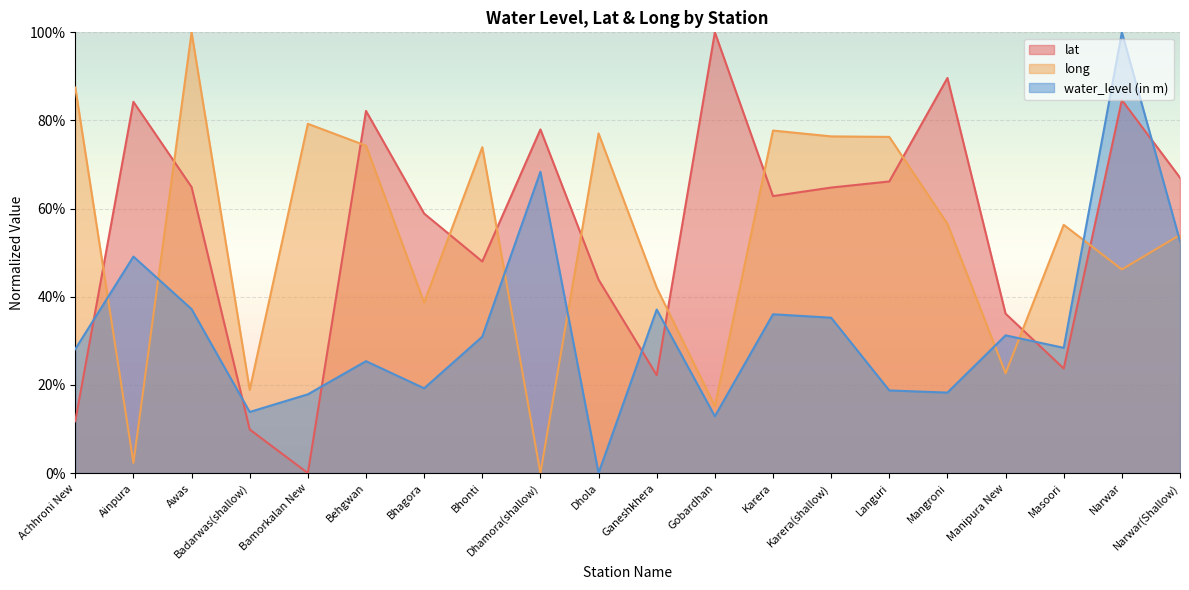

Does the chart display data point markers on the line(s)?

No